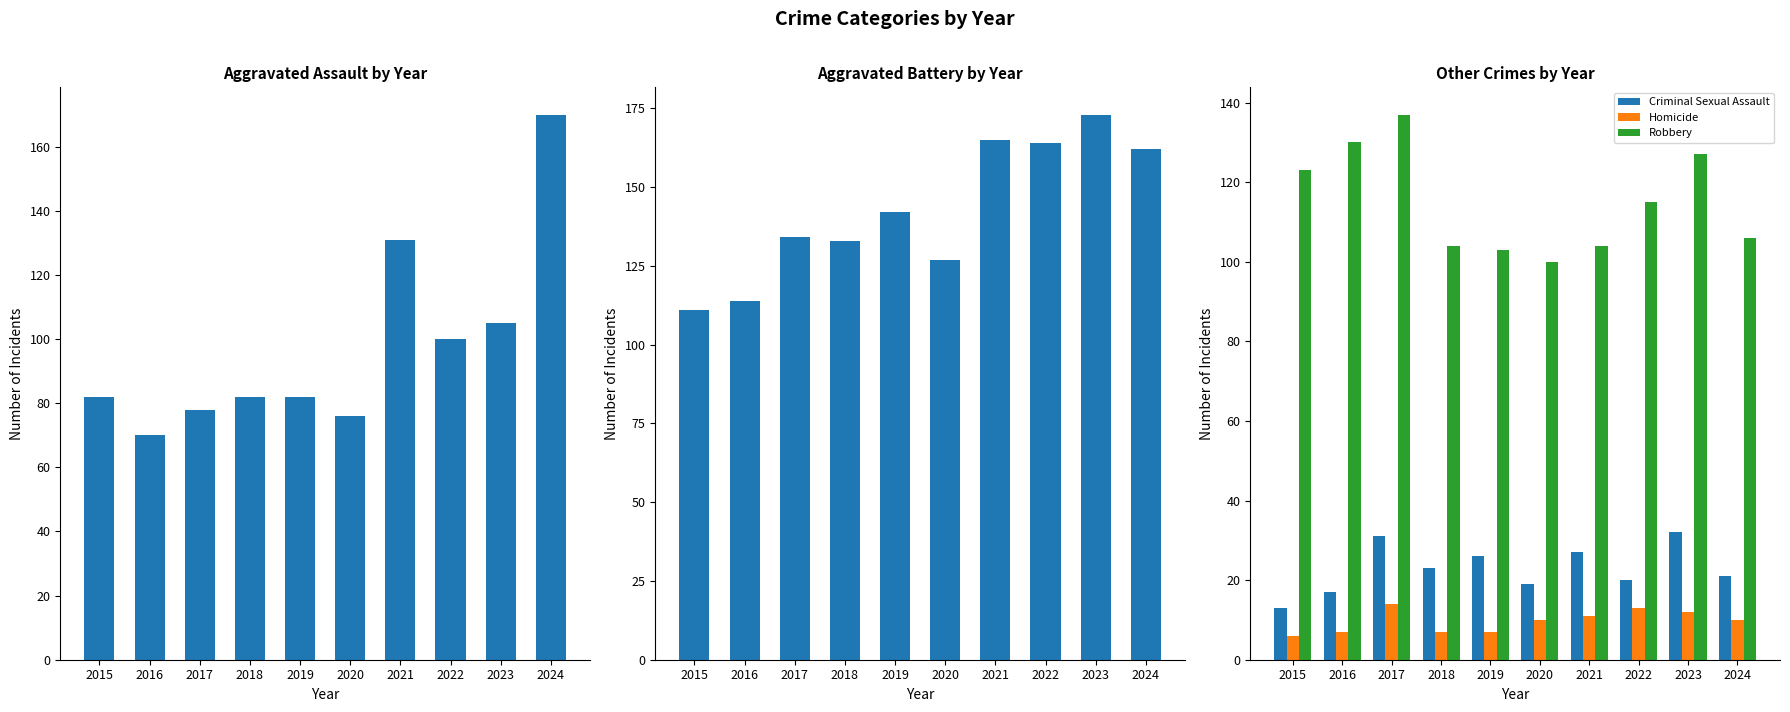

Does the chart contain any negative values?

No